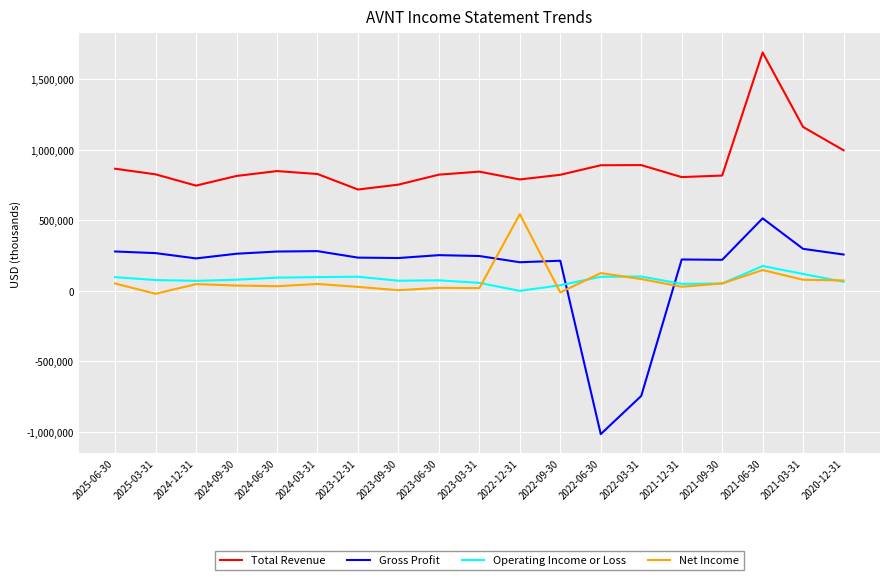

Which series has the largest total across all categories?

Total Revenue